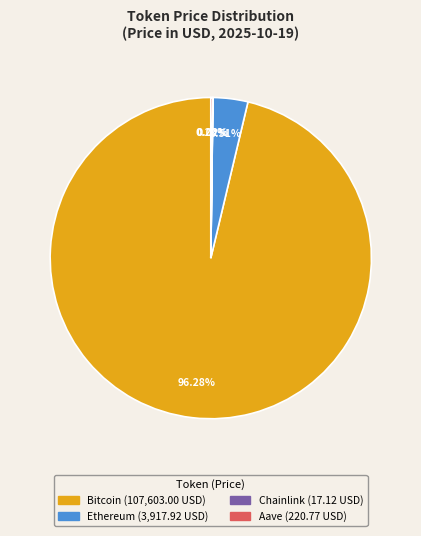

Which slice is the largest?

Bitcoin